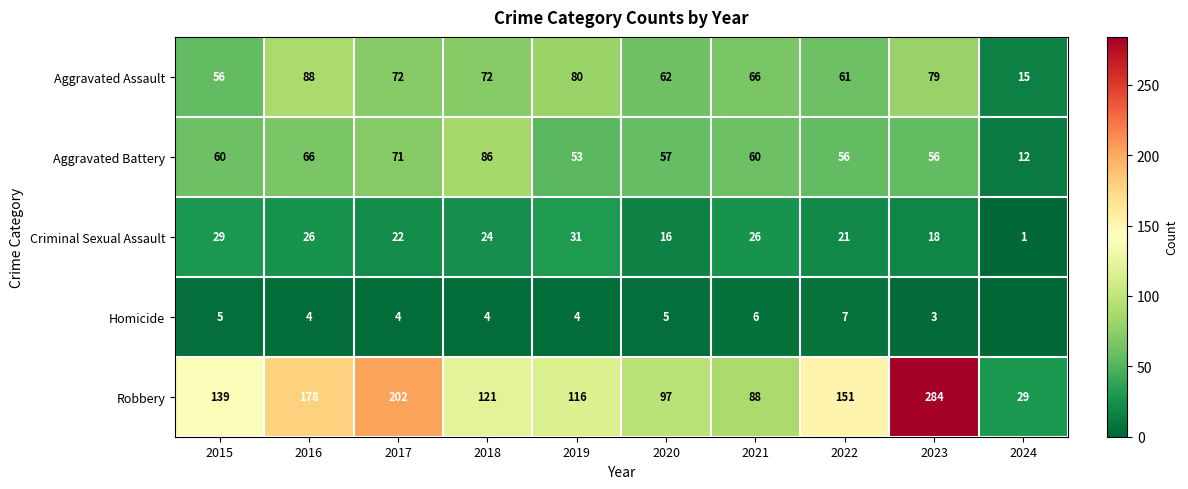

What is the total value across all series at 2016?

362